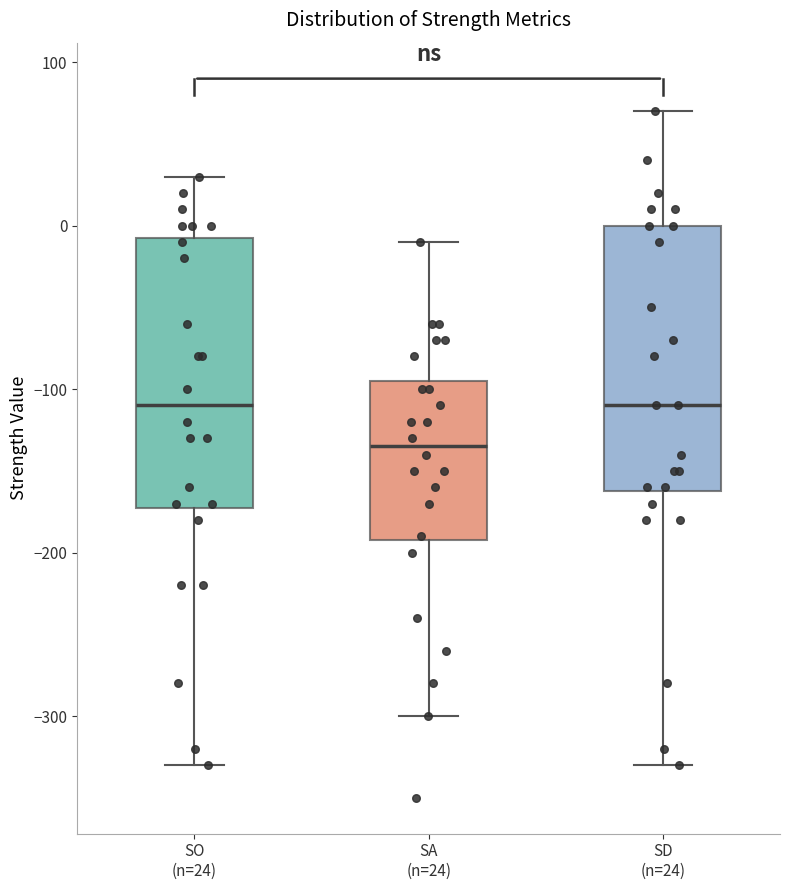

Reading left to right, read every box against the y-axis: the position of its median line, the range the box covers, and the ends of its whiskers. The values are not printed on the chart, so give them approximately, as read against the axis.

SO (n=24): median -110, box -170 to -10, whiskers -330 to 30
SA (n=24): median -130, box -190 to -90, whiskers -300 to -10
SD (n=24): median -110, box -160 to 0, whiskers -330 to 70